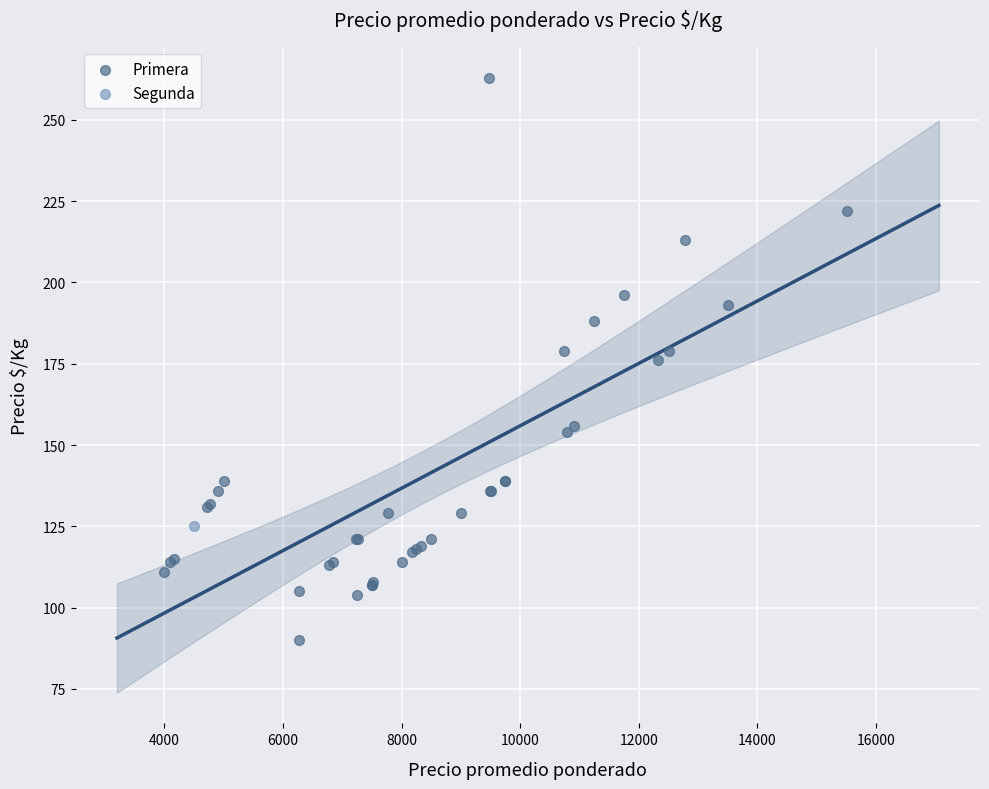

What are all the series names shown in the legend?

Primera, Segunda